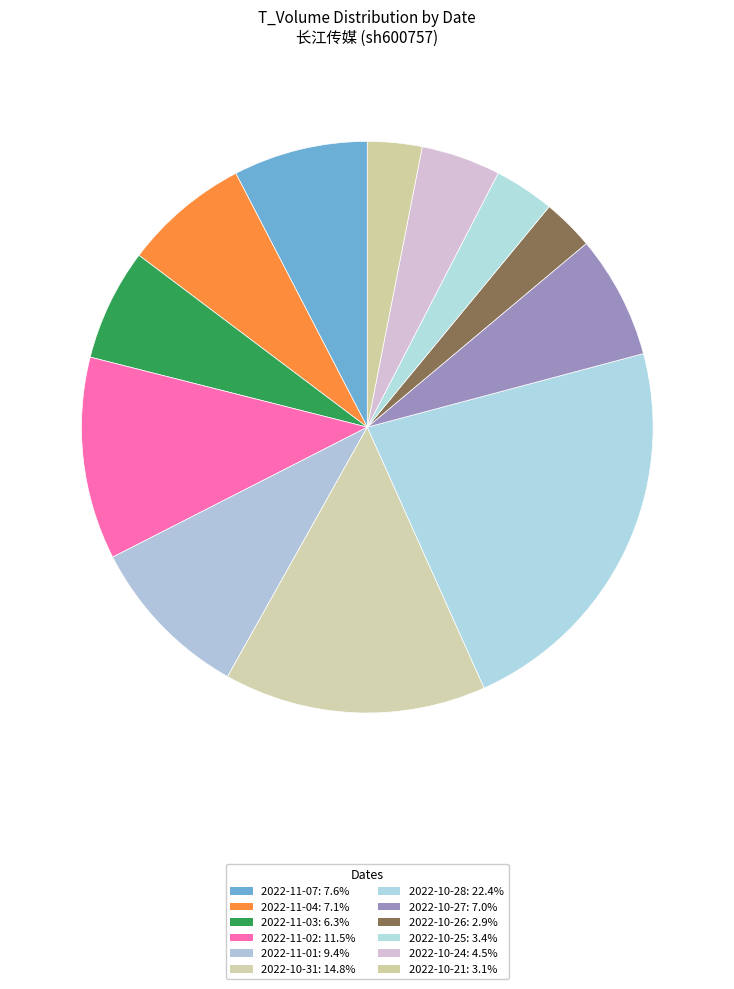

How many segments does this pie chart have?

12